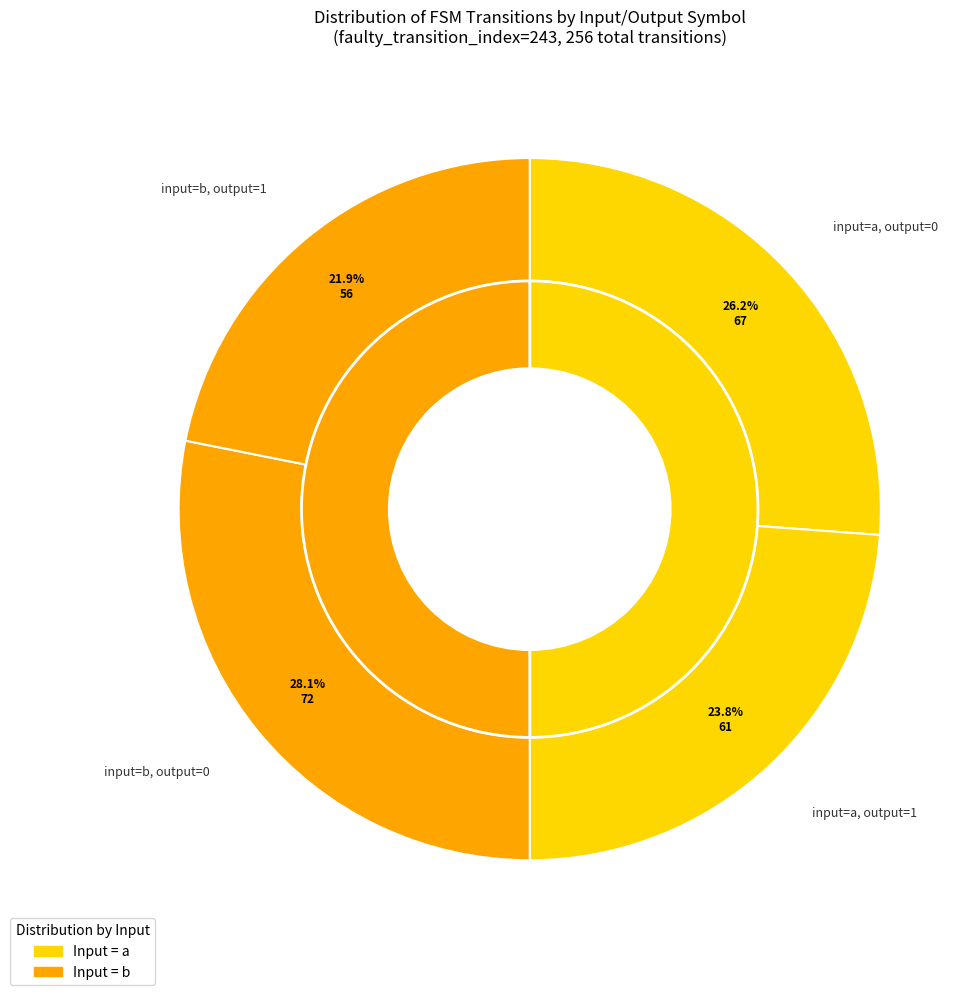

To the nearest percent, what percentage of the pie is output=0, input=b?

28%